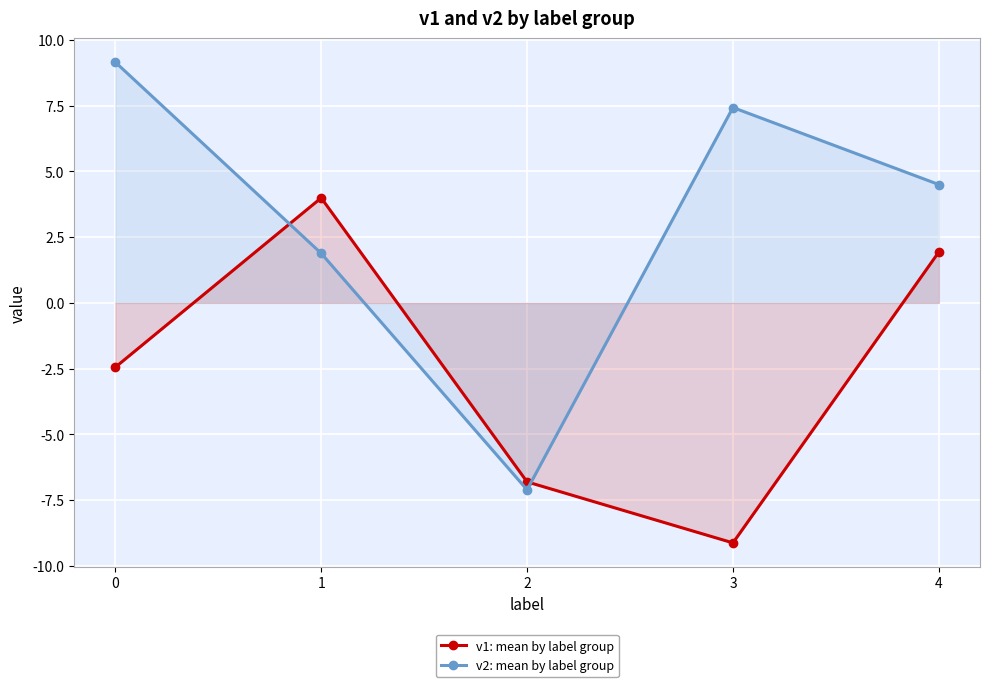

Which category has the lowest value in the v2: mean by label group series?

2